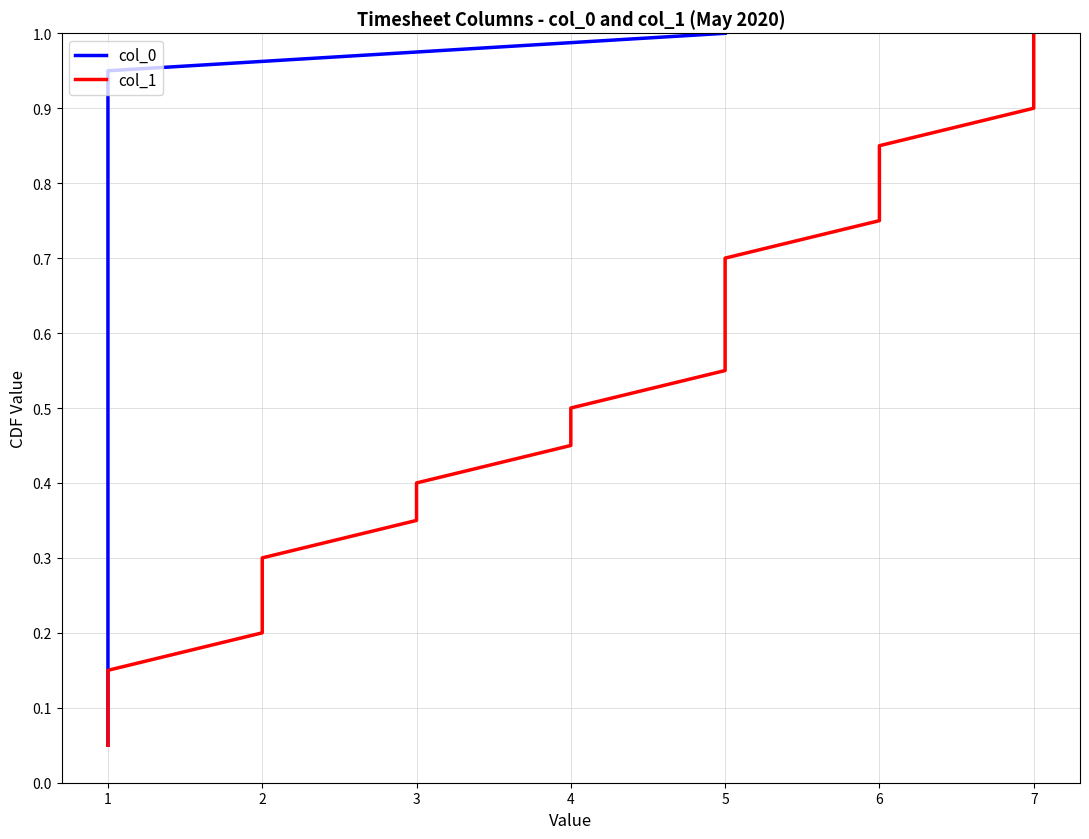

True or false: col_0 and col_1 cross at least once.

False